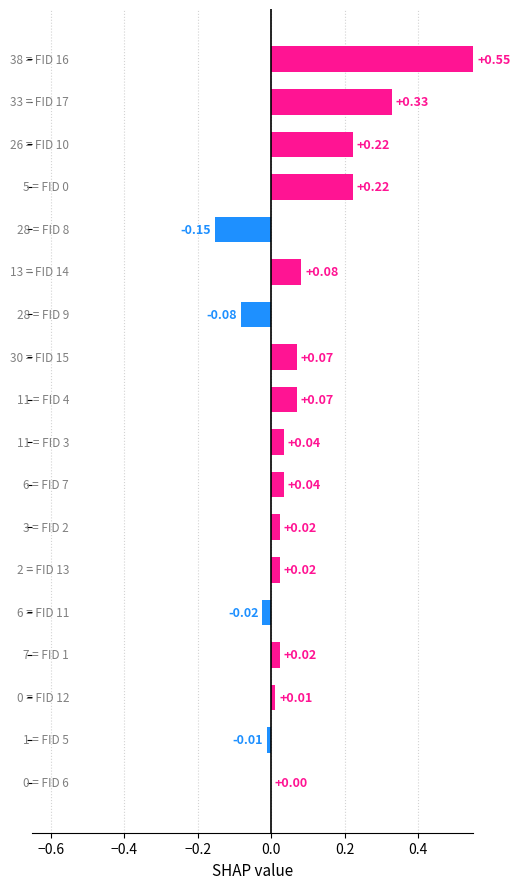

How many distinct data groups are displayed?

1